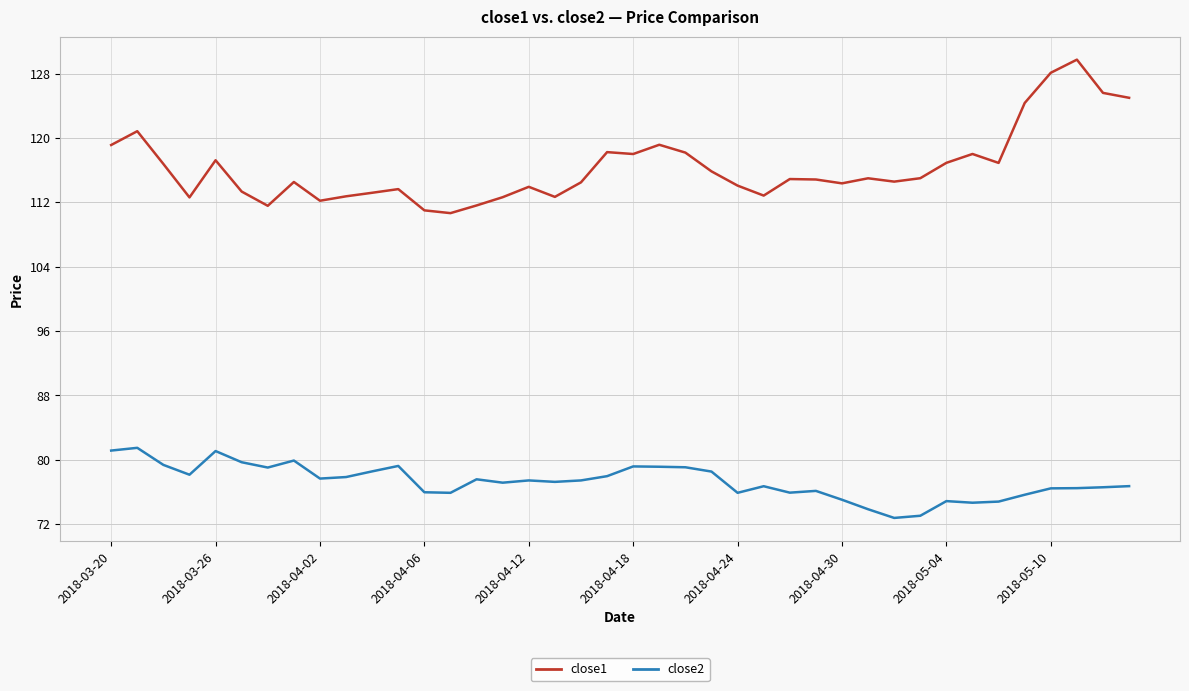

What is the smallest value displayed?

72.8